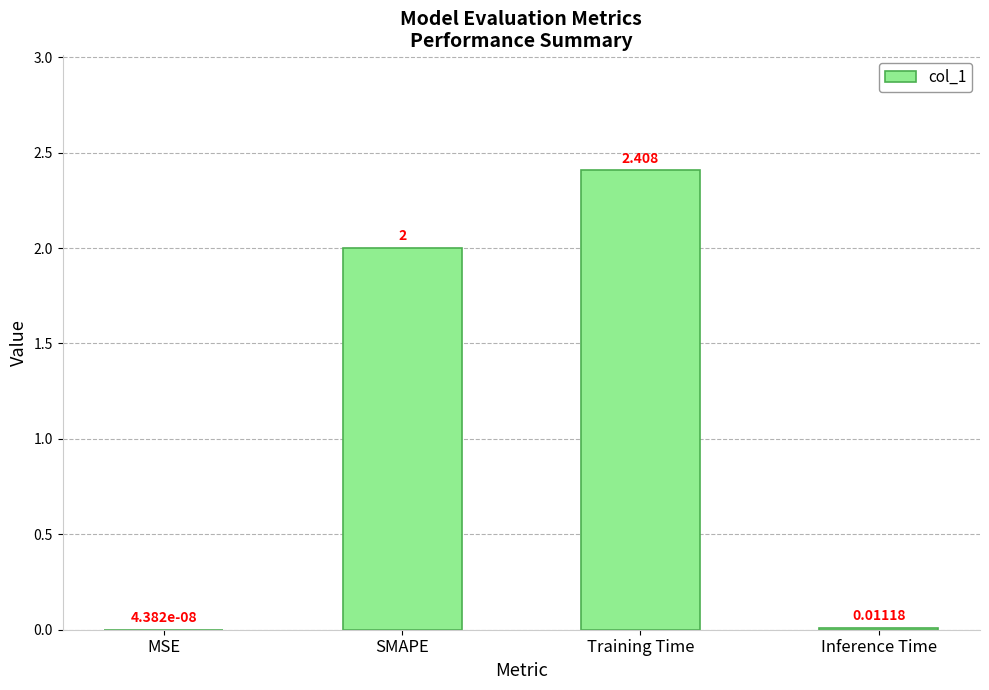

What is the maximum value shown in the chart?

2.4